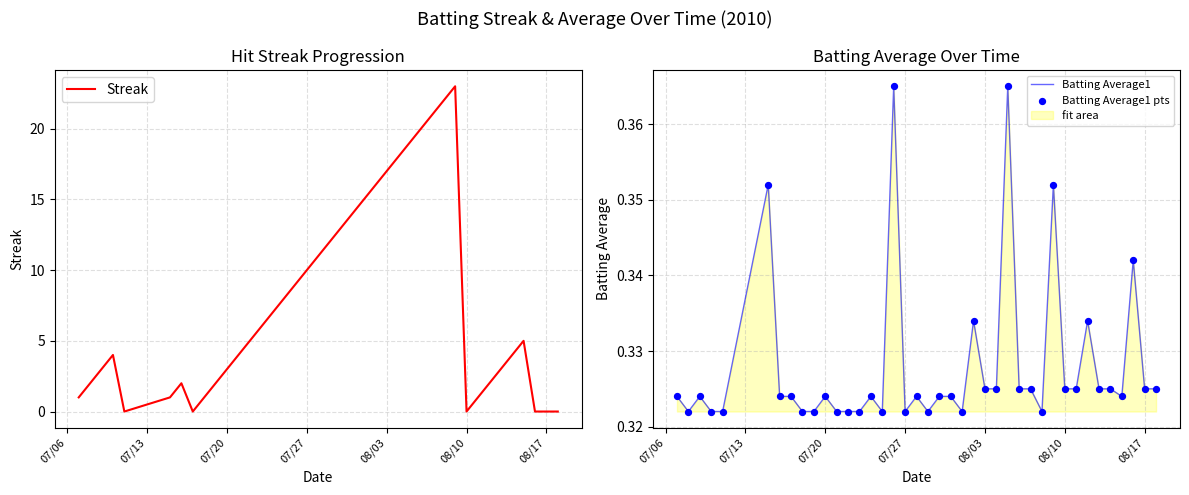

What is the maximum value for Streak?

23